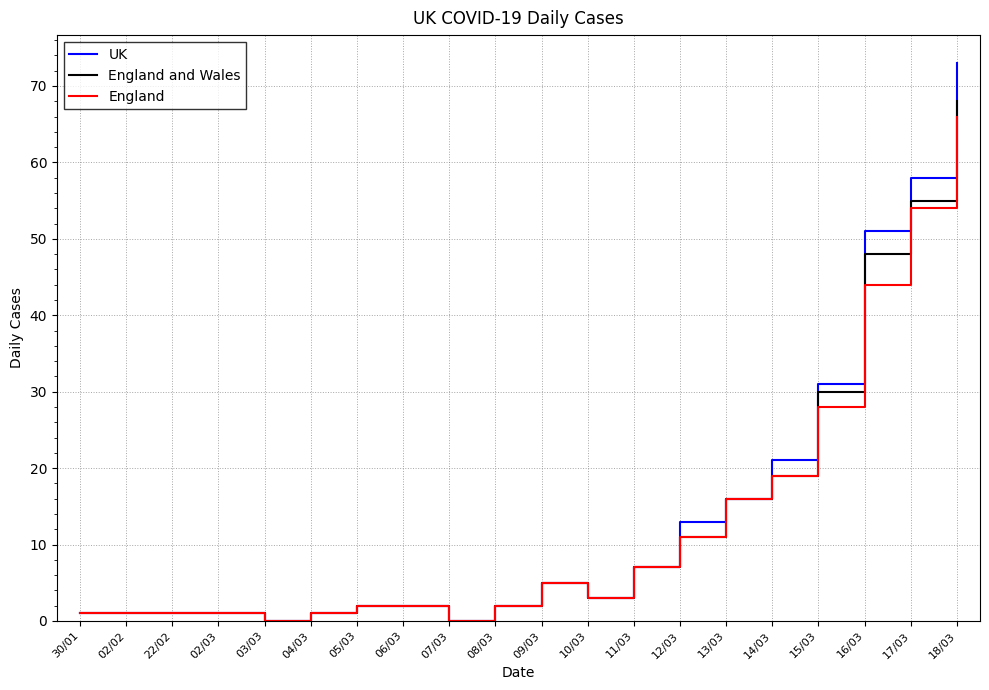

Where is UK nearest to the value 36?

15/03